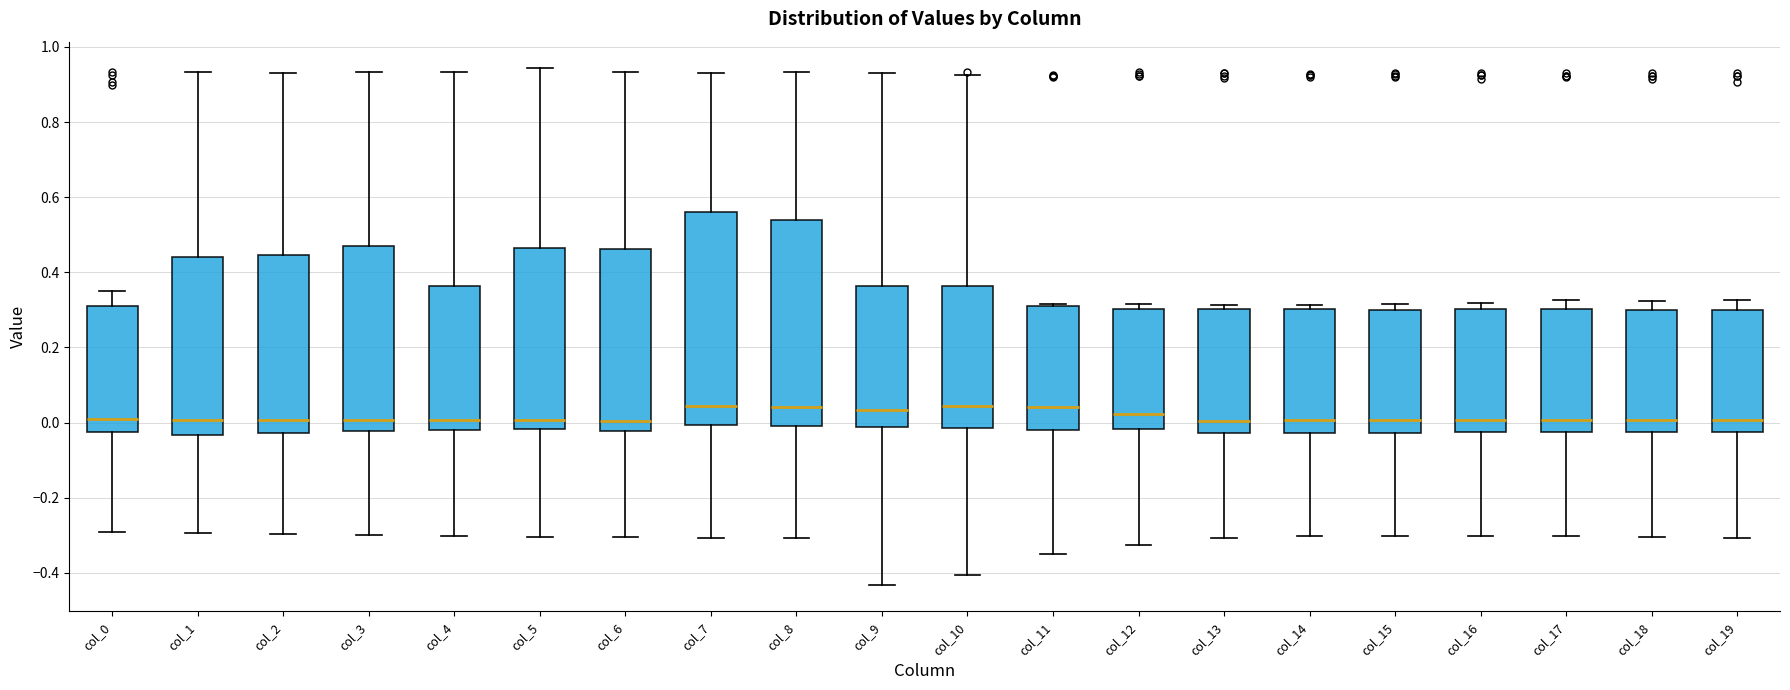

Where does the lower whisker of the box for col_18 end on the y-axis? The values are not printed on the chart, so give them approximately, as read against the axis.

-0.30